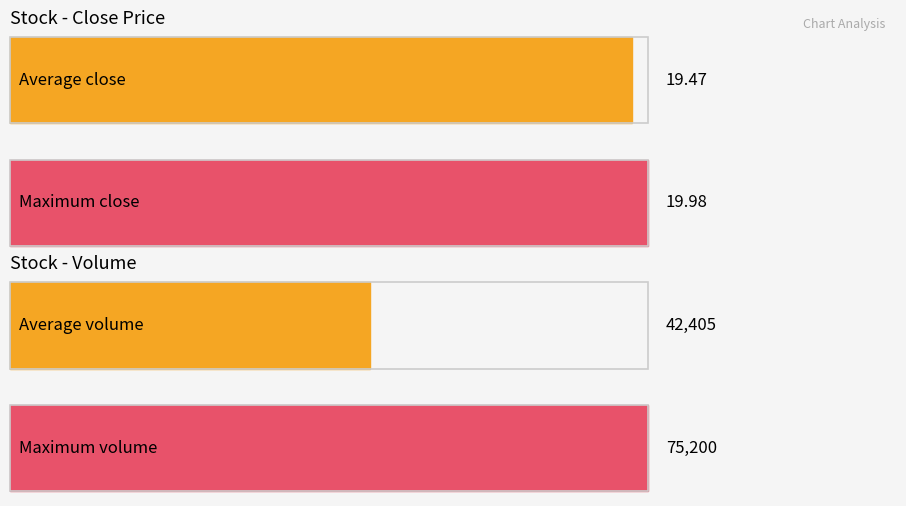

Which series has the widest spread of values?

Volume